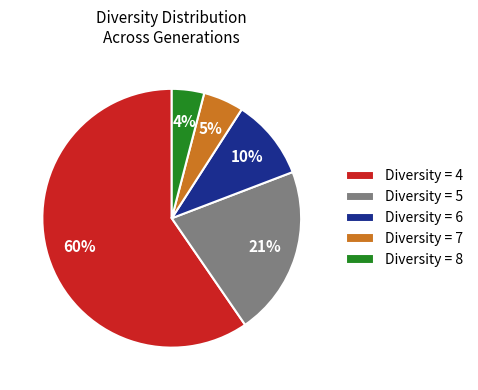

Between Diversity = 7 and Diversity = 6, which is larger?

Diversity = 6